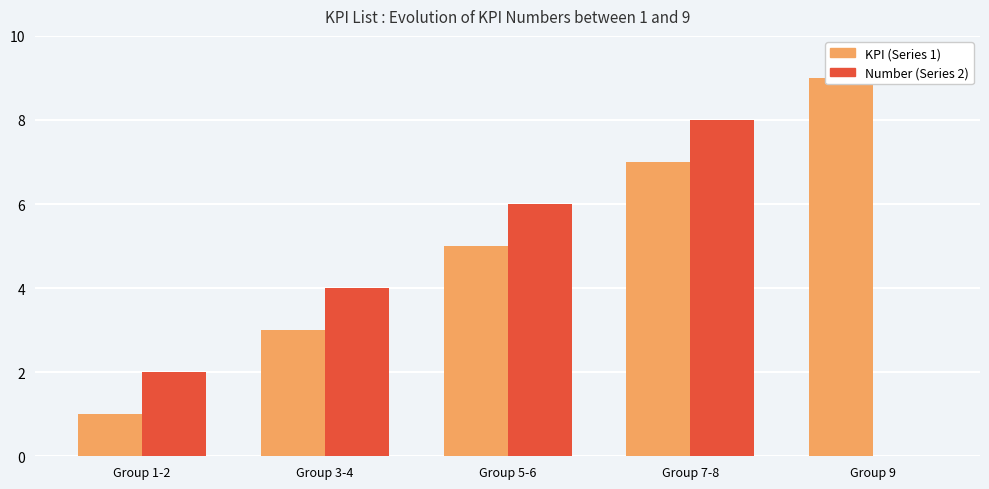

List the series in order of their peak value, highest first.

KPI (Series 1), Number (Series 2)